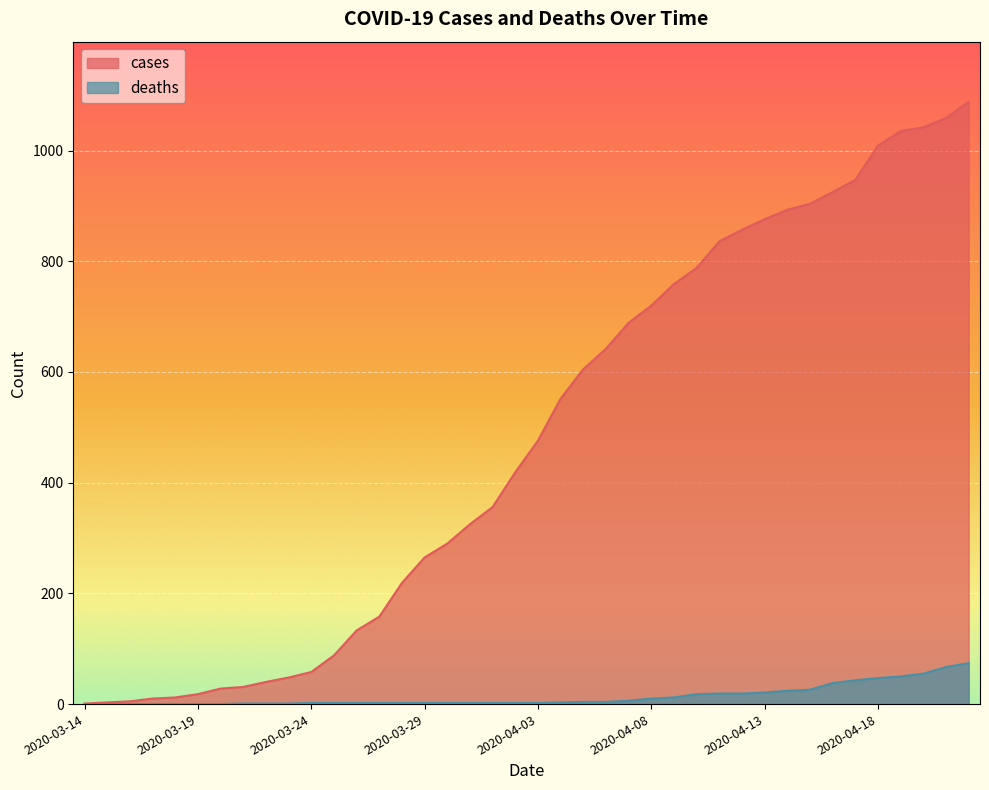

Which category has the lowest value across all series?

2020-03-14